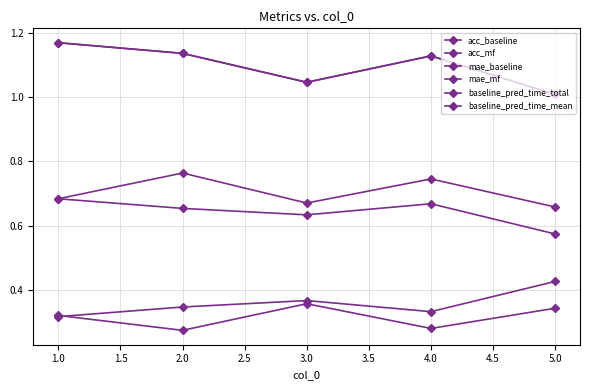

True or false: baseline_pred_time_mean has more than 1 points higher than both neighbors.

False